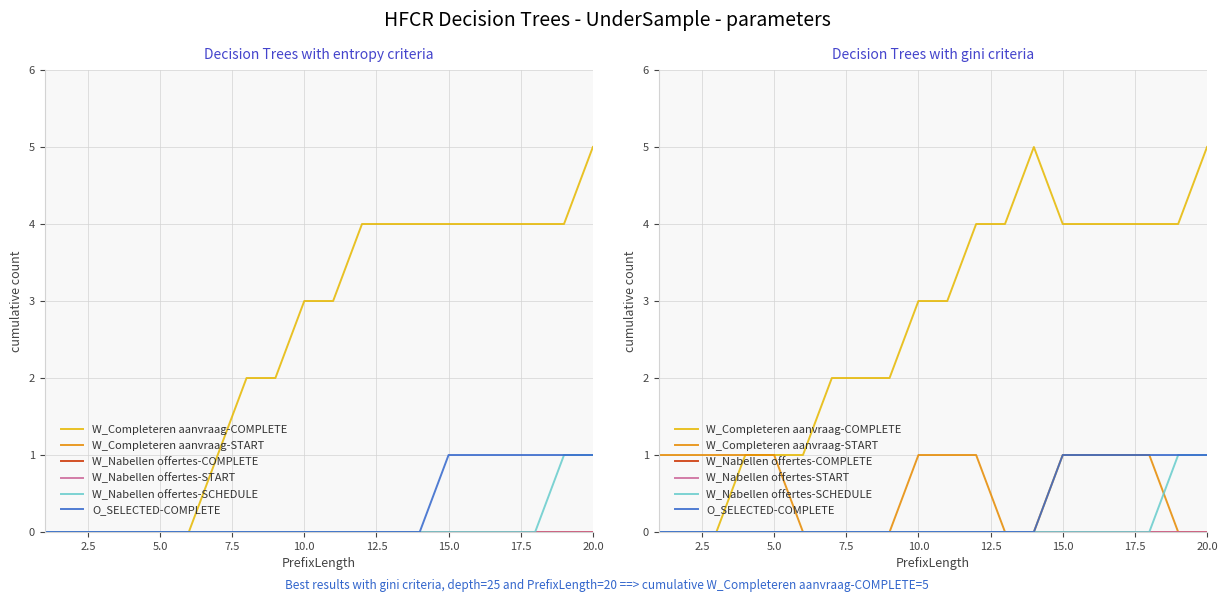

True or false: O_SELECTED-COMPLETE and W_Nabellen offertes-SCHEDULE cross at least once.

False